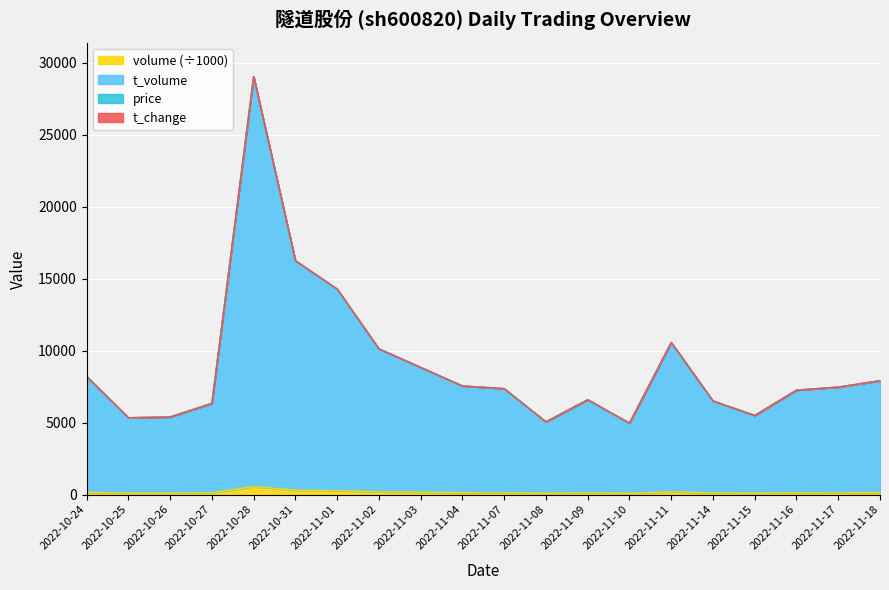

Which series changed the most between 2022-11-02 and 2022-11-11?

t_volume